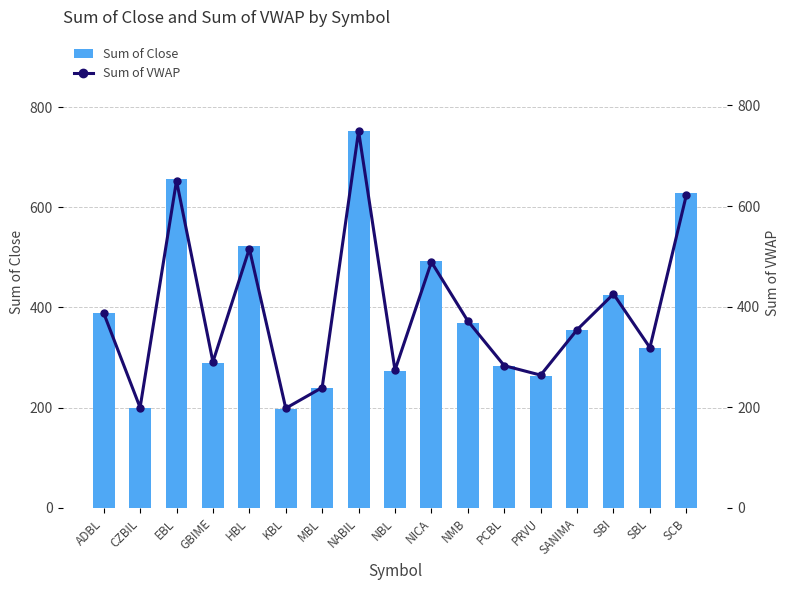

What are all the series names shown in the legend?

Sum of Close, Sum of VWAP